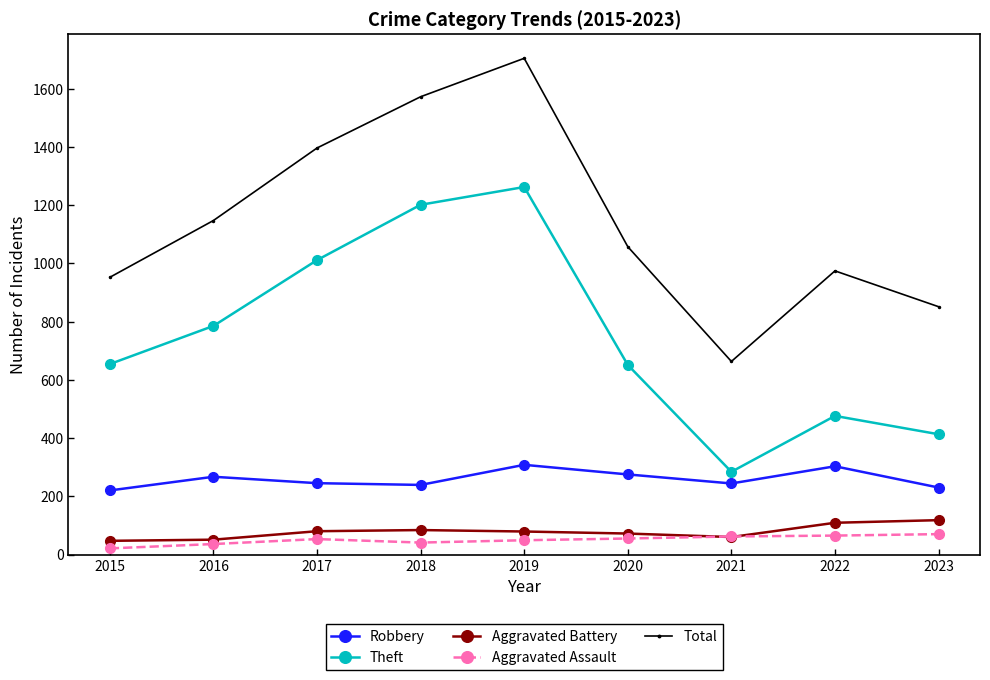

Which series has the largest total across all categories?

Total